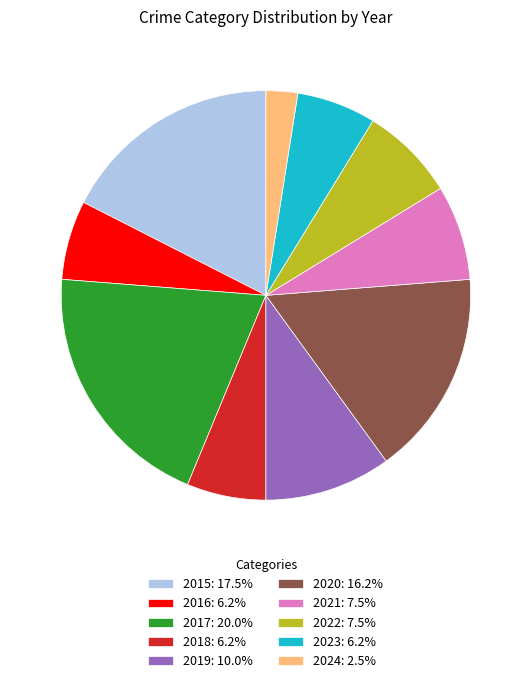

What is the smallest slice in the pie chart?

2024